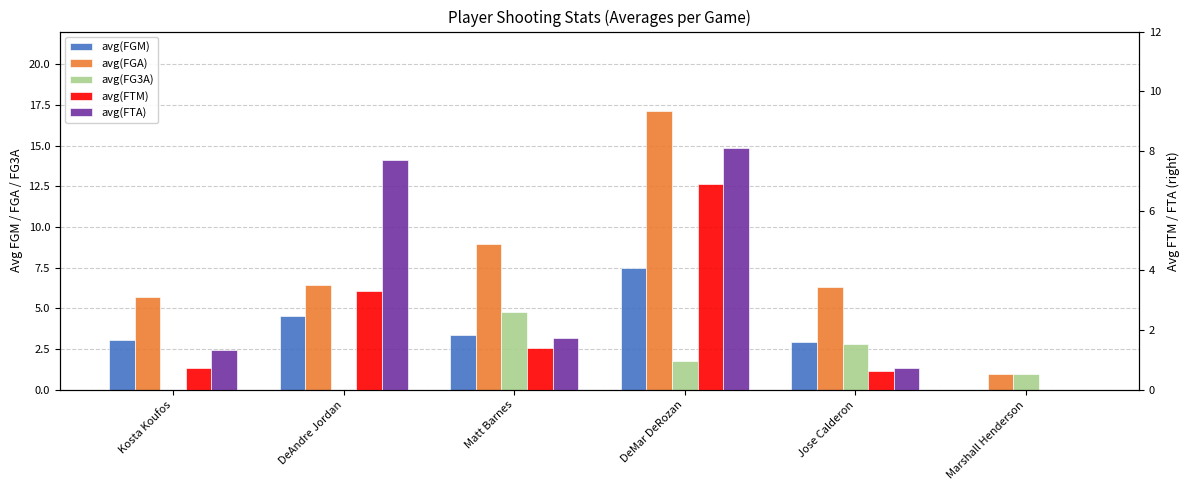

Count the number of categories in the chart.

6